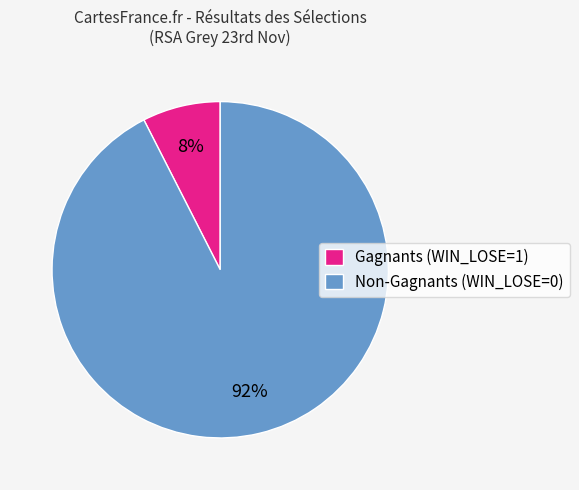

Rank the categories by value from highest to lowest.

Non-Gagnants (WIN_LOSE=0), Gagnants (WIN_LOSE=1)